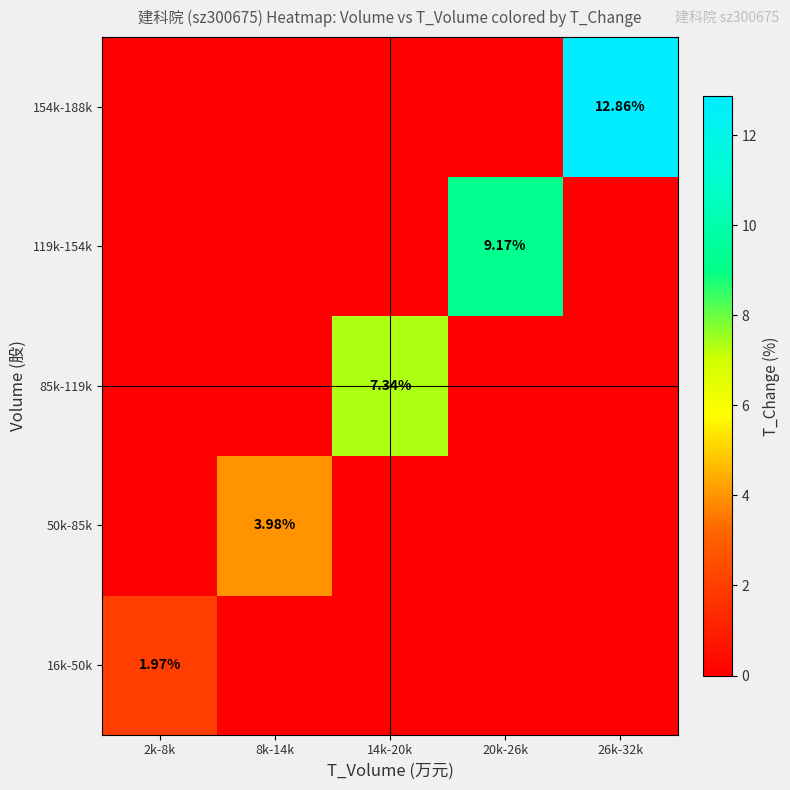

How many 16k-50k values are between 0 and 1?

4